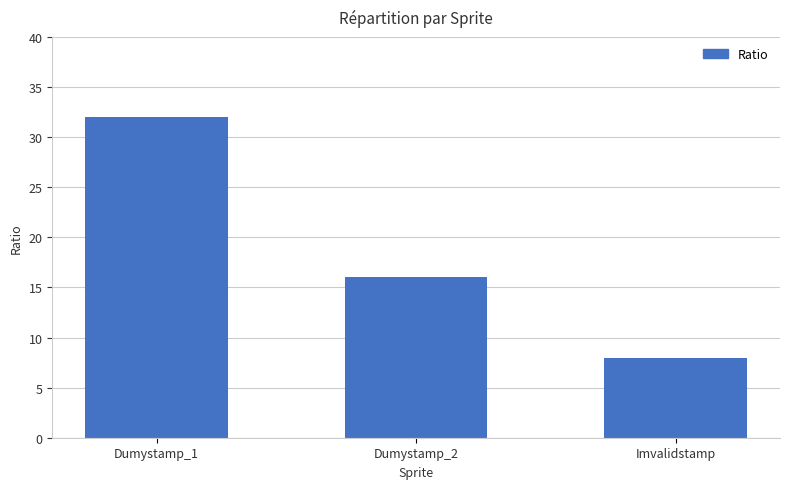

Is it true that the value at Dumystamp_1 is 32?

True